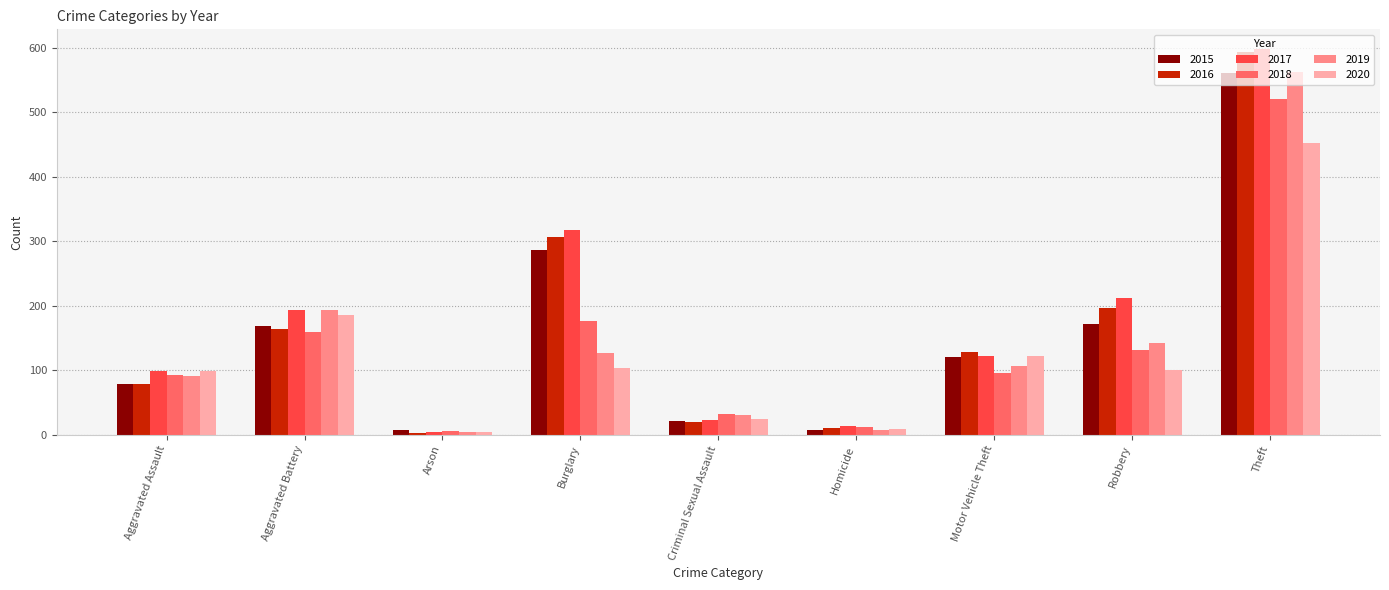

What is the greatest value displayed?

599